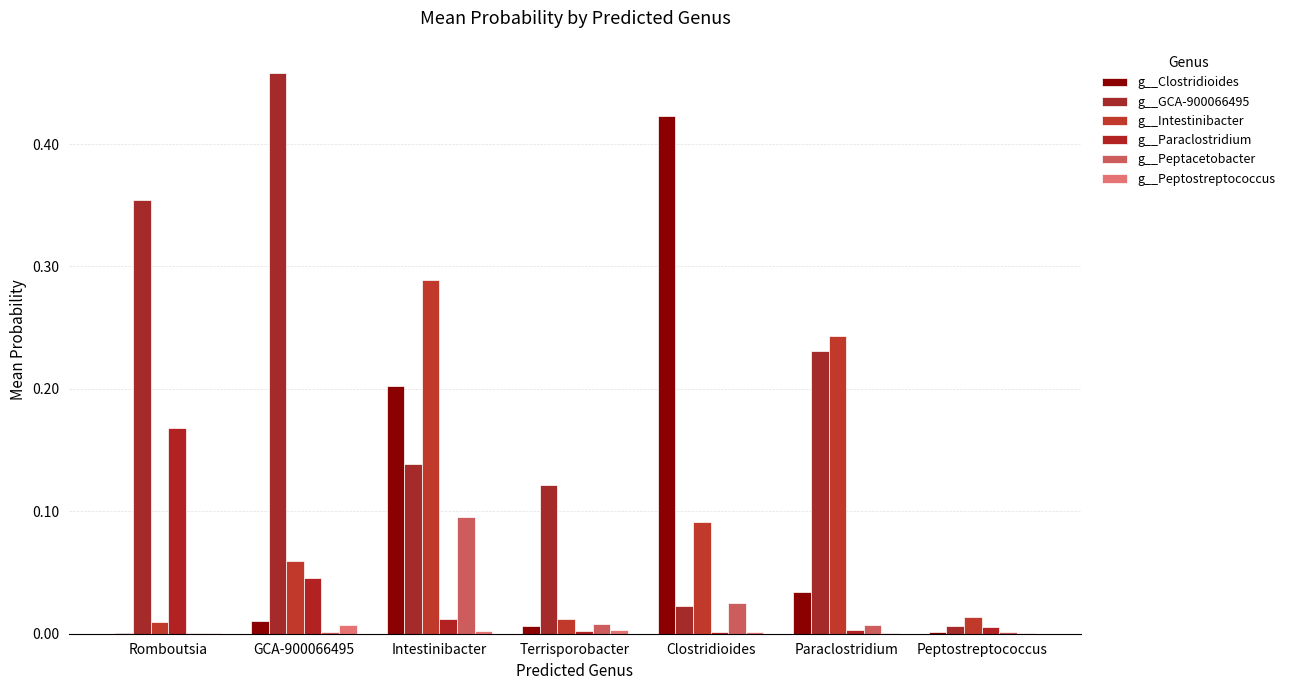

What are all the series names shown in the legend?

g__Clostridioides, g__GCA-900066495, g__Intestinibacter, g__Paraclostridium, g__Peptacetobacter, g__Peptostreptococcus